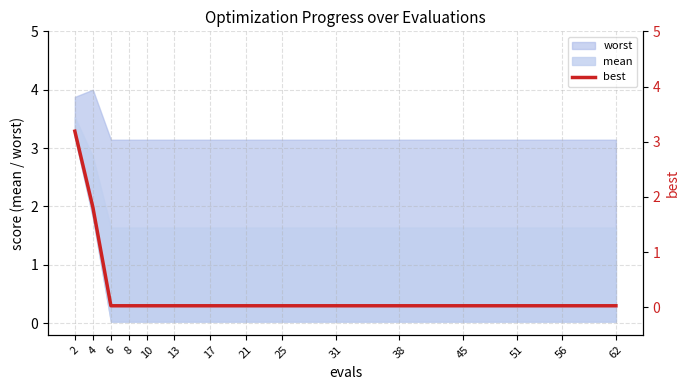

List the labels in order of value, largest first.

2, 4, 6, 8, 10, 13, 17, 21, 25, 31, 38, 45, 51, 56, 62